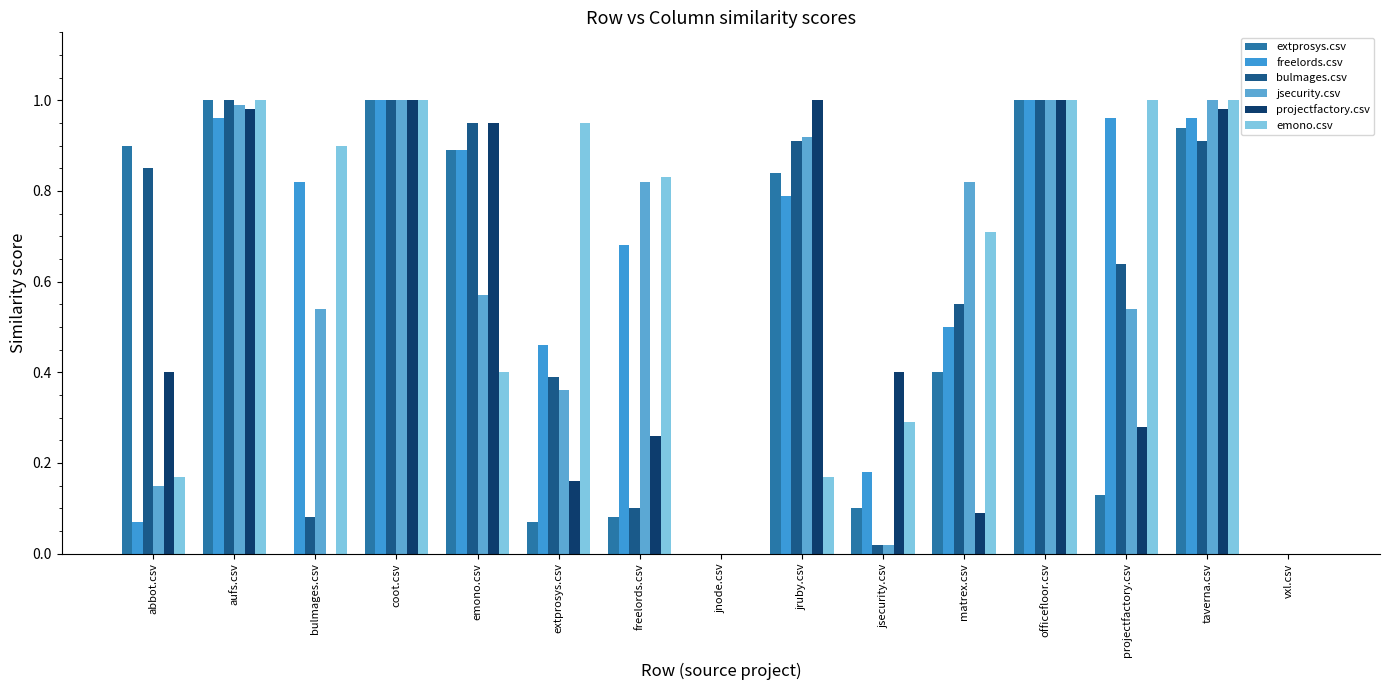

The value of freelords.csv at bulmages.csv is 0.8. True or false?

True